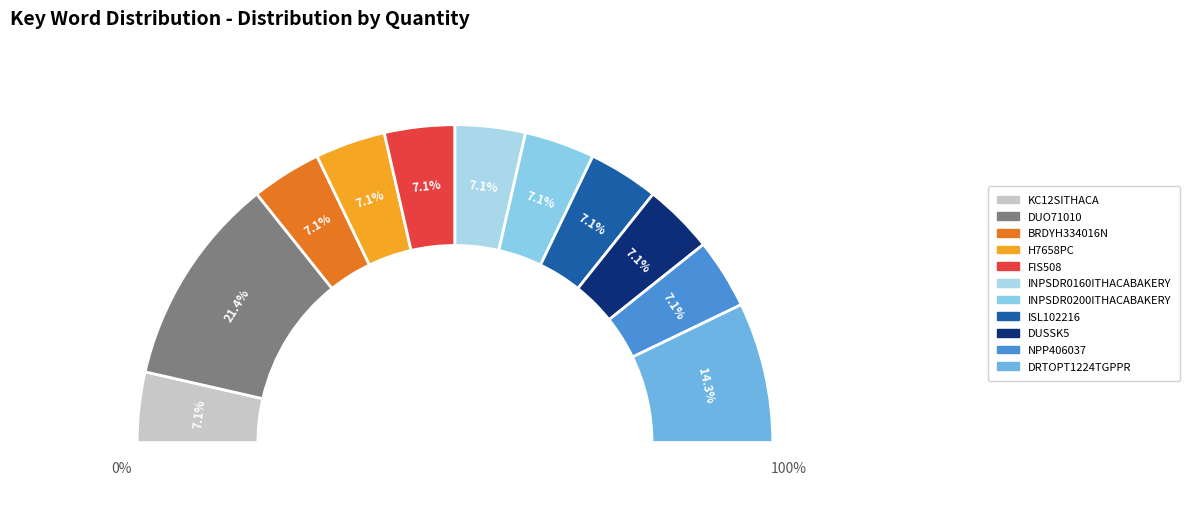

To the nearest percent, what percentage of the pie is BRDYH334016N?

7%